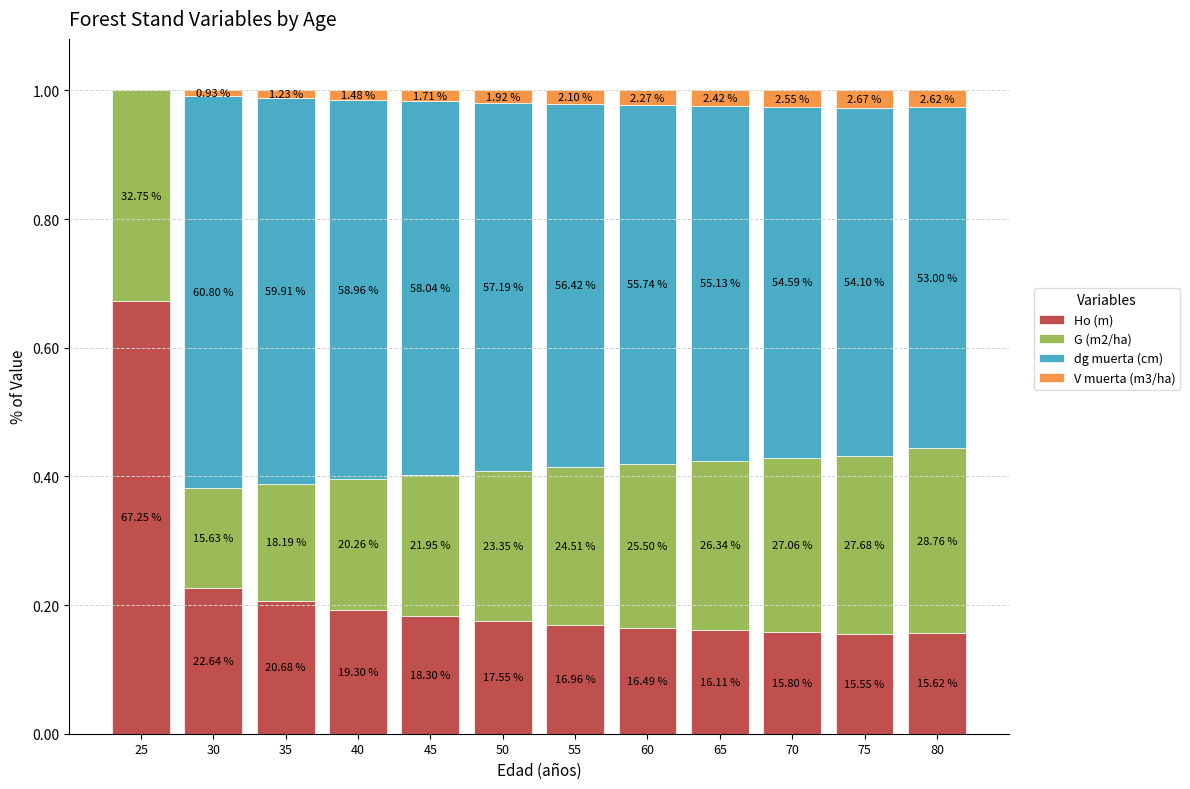

Are the bars grouped side by side (vs. stacked)?

No